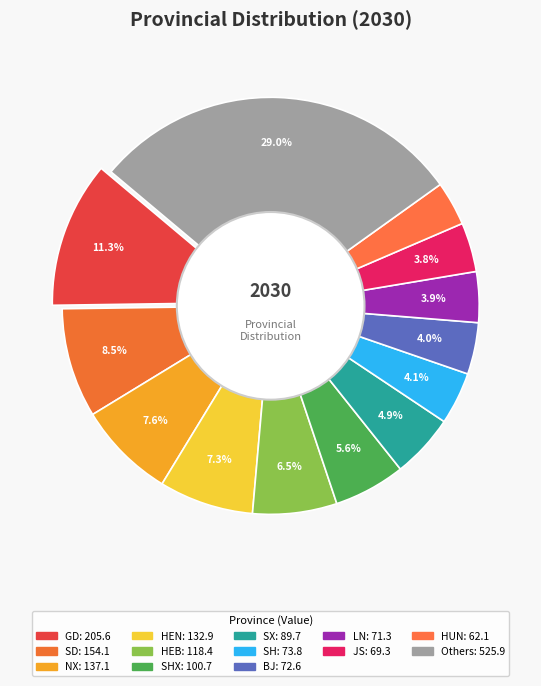

Is there any slice that represents more than half of the pie?

No